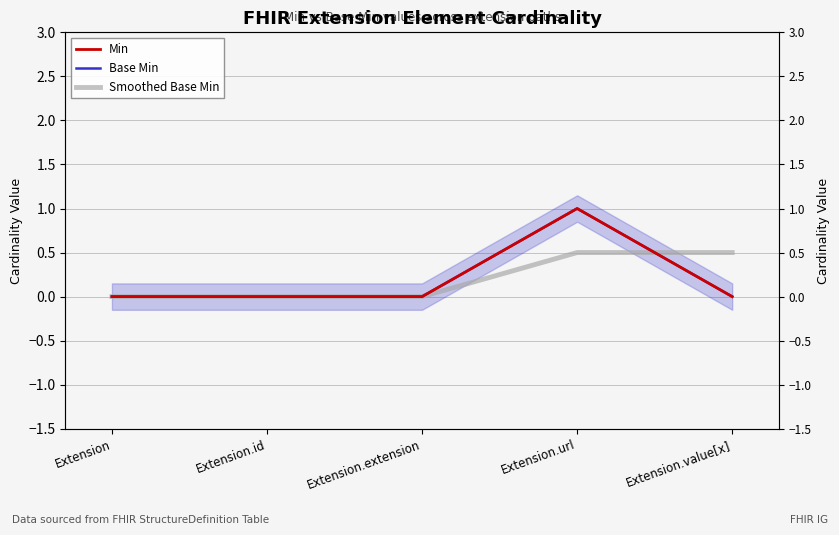

Does the chart have visible grid lines?

Yes